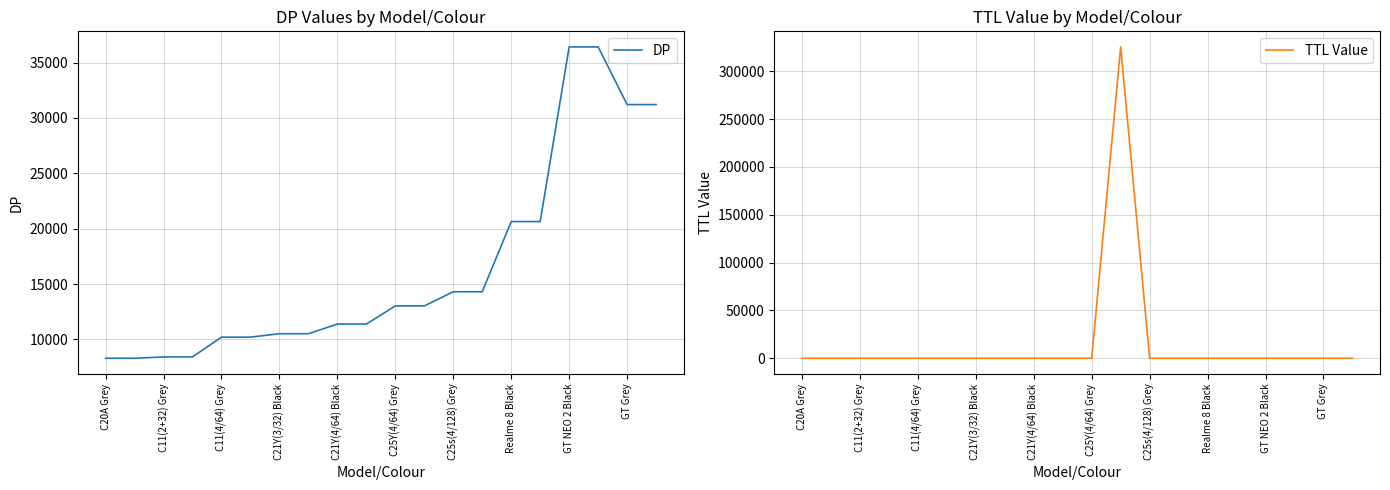

Is it true that DP equals 31210 at GT Grey?

True